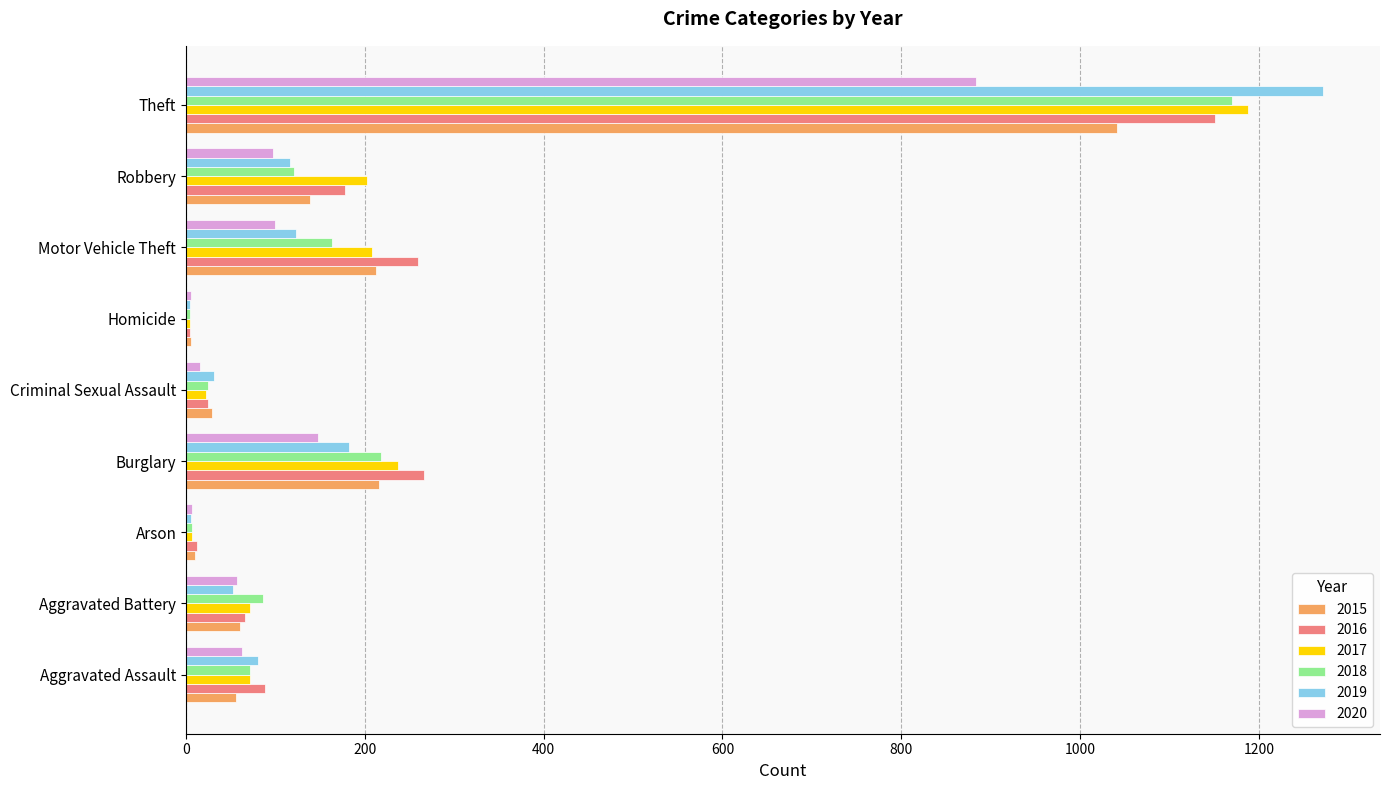

Which category has the highest value across all series?

Theft